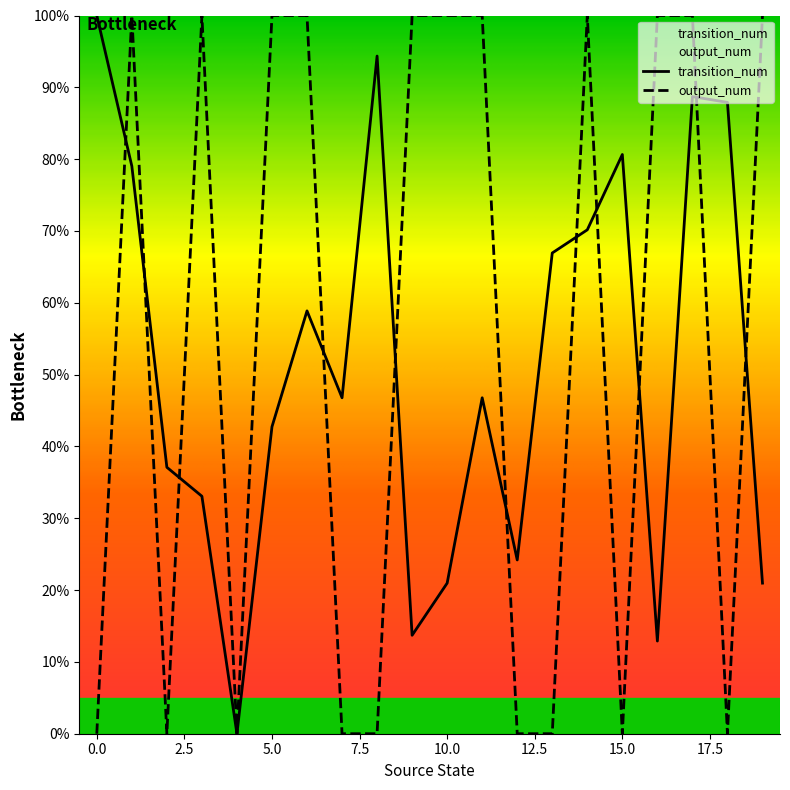

What are all the series names shown in the legend?

transition_num, output_num